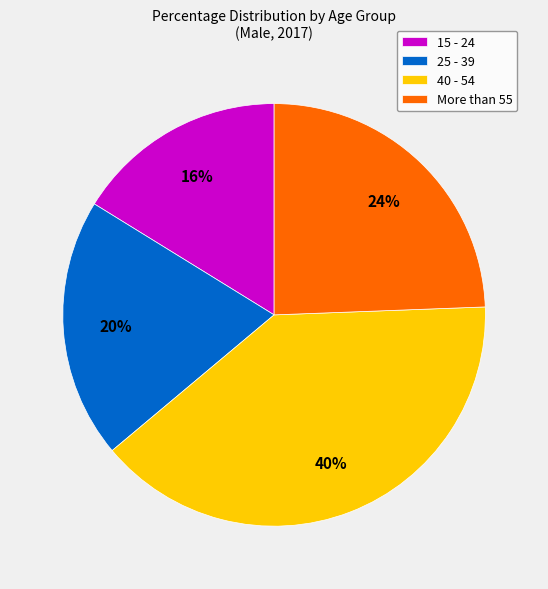

To the nearest percent, what is the average slice percentage?

25%